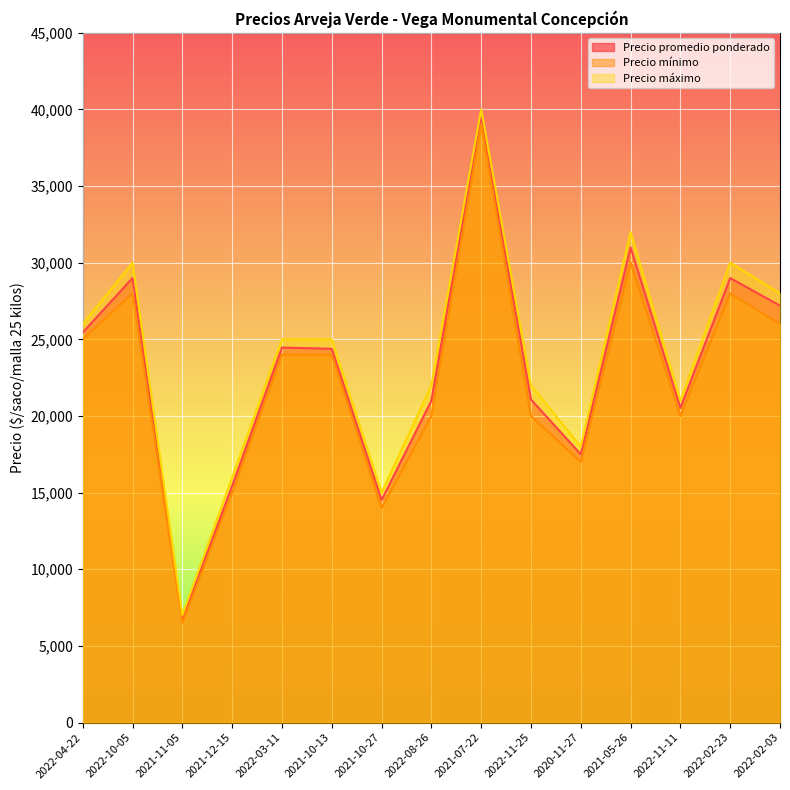

What is the difference between the Precio promedio ponderado values at 2022-03-11 and 2022-02-23?

4533